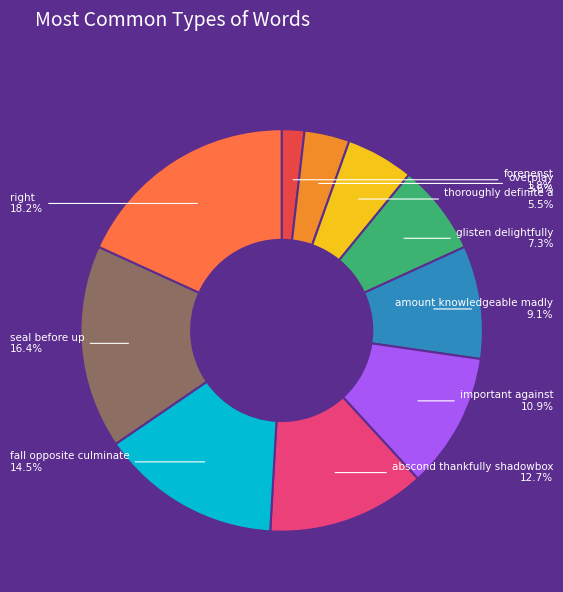

How many segments does this pie chart have?

10